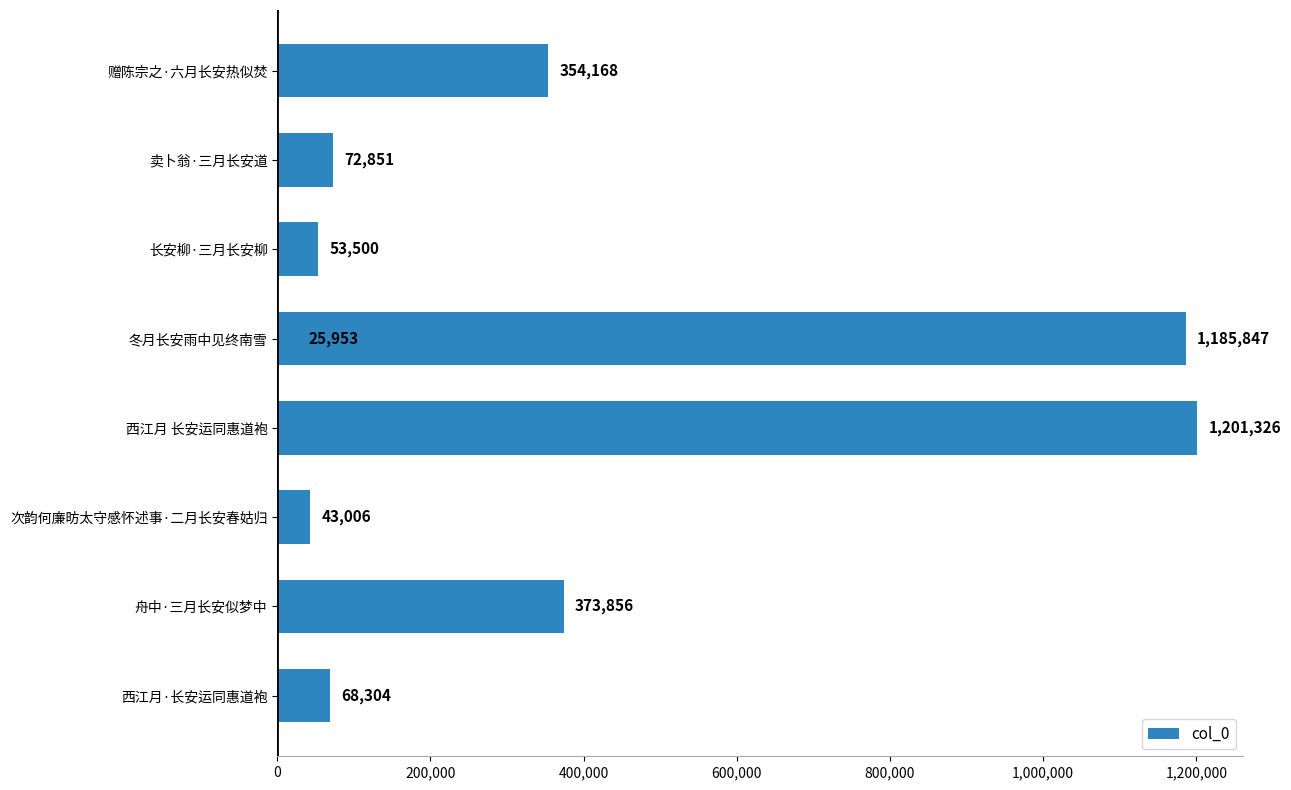

Is it true that the value at 800,000 is 2051598?

False